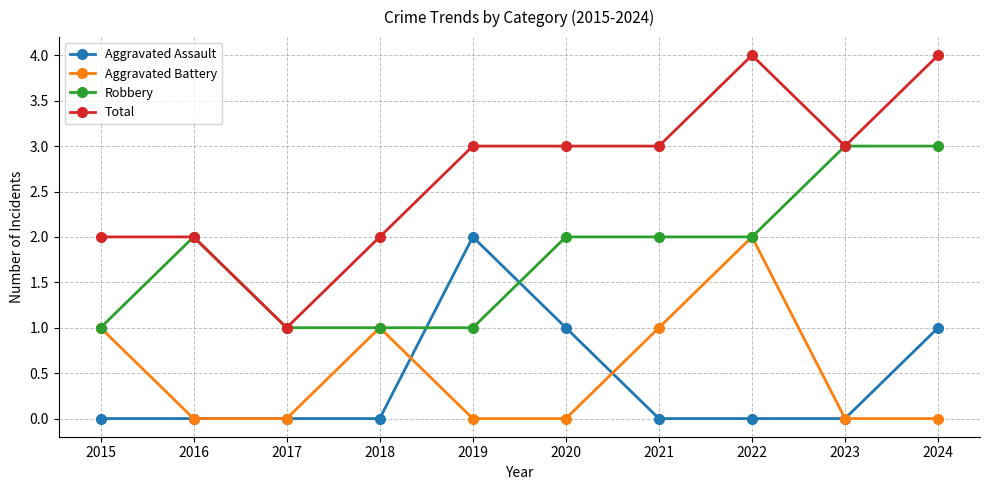

What is the difference between the highest and lowest values at 2022?

4